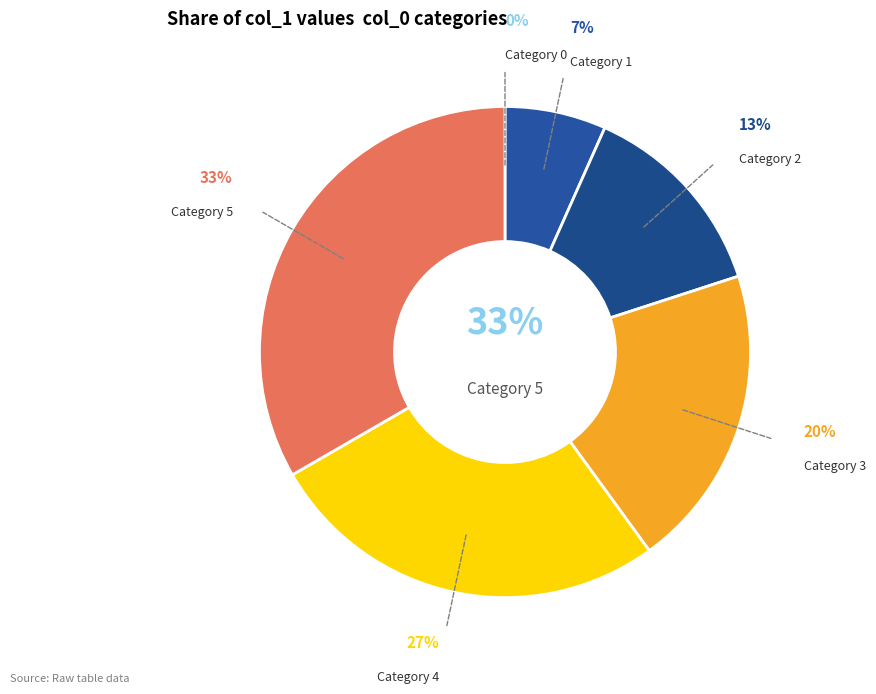

To the nearest percent, what portion does 3 represent?

20%